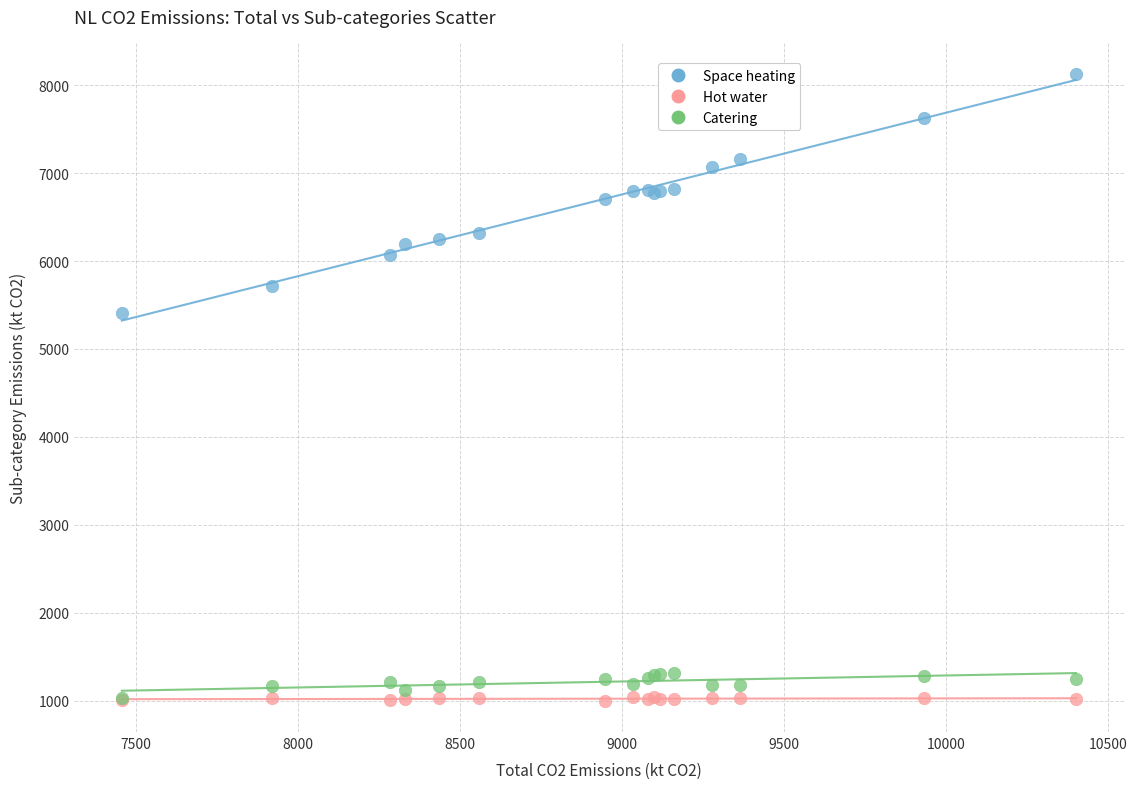

Which series has the largest Y range (max minus min)?

Space heating